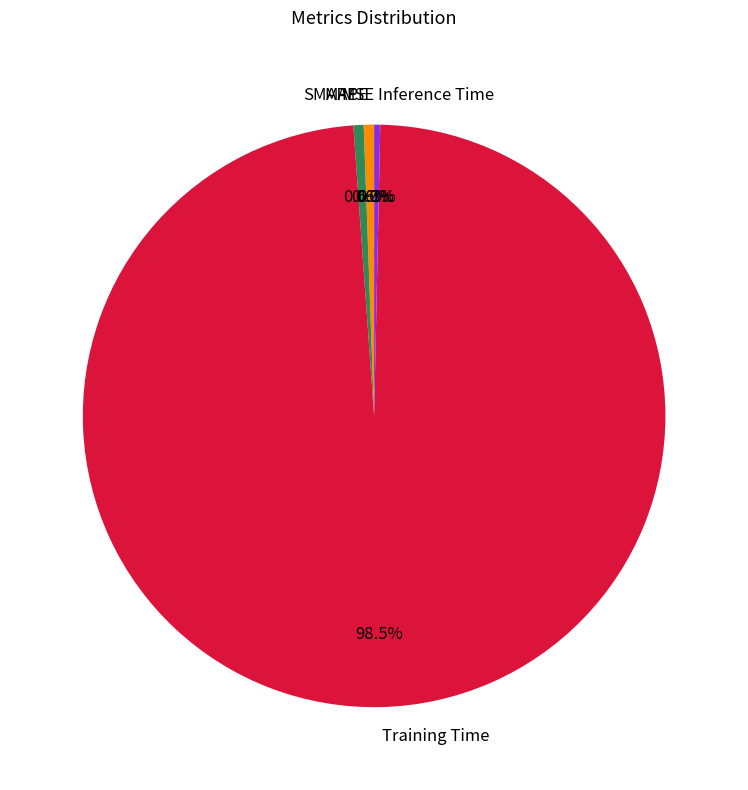

What is the largest slice in the pie chart?

Training Time